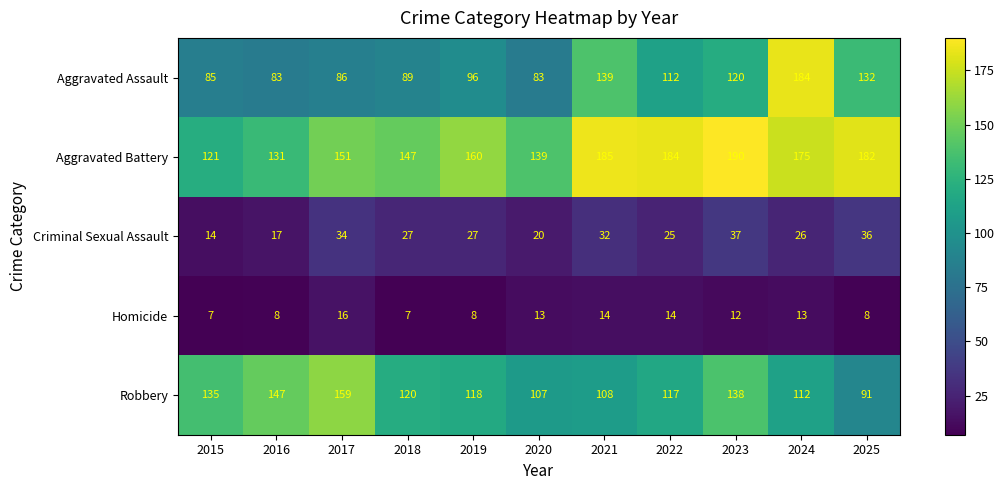

What is the smallest value displayed?

7